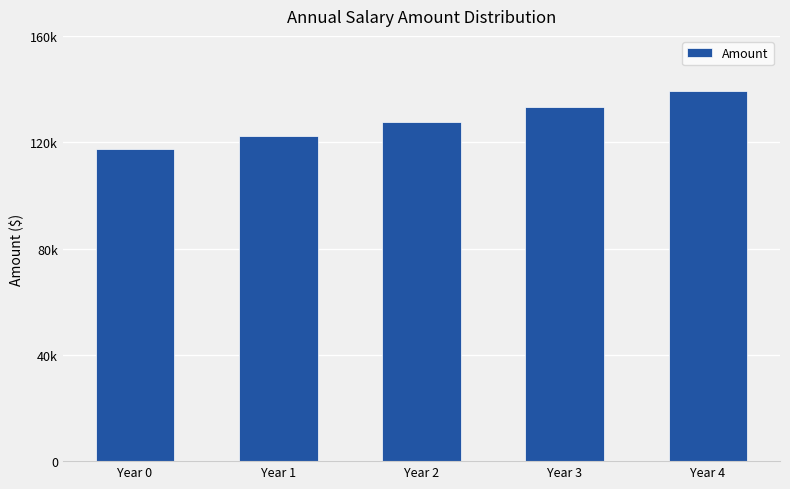

Are the bars horizontal?

No